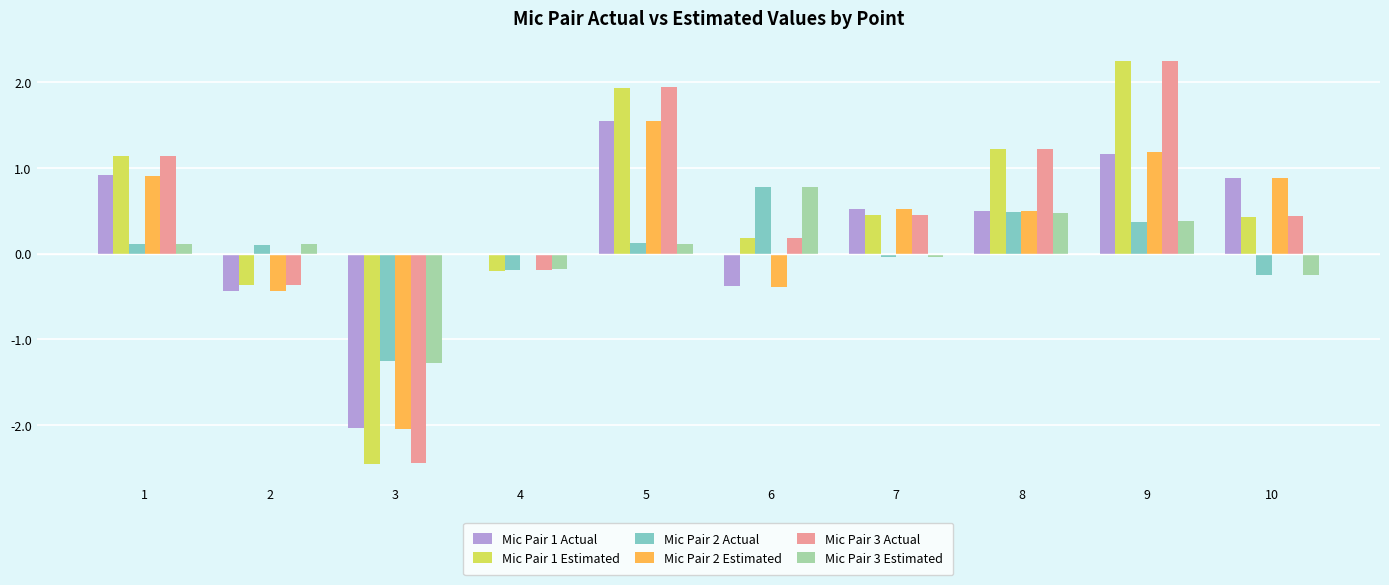

Which series has the widest spread of values?

Mic Pair 1 Estimated